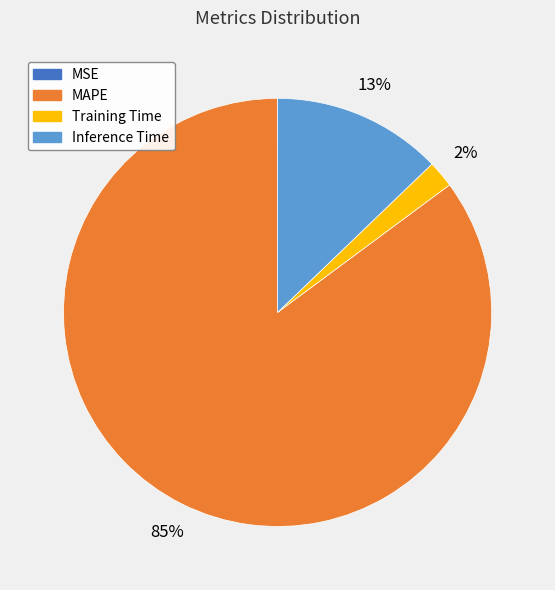

Combined, do Inference Time and MAPE account for over 50%?

Yes